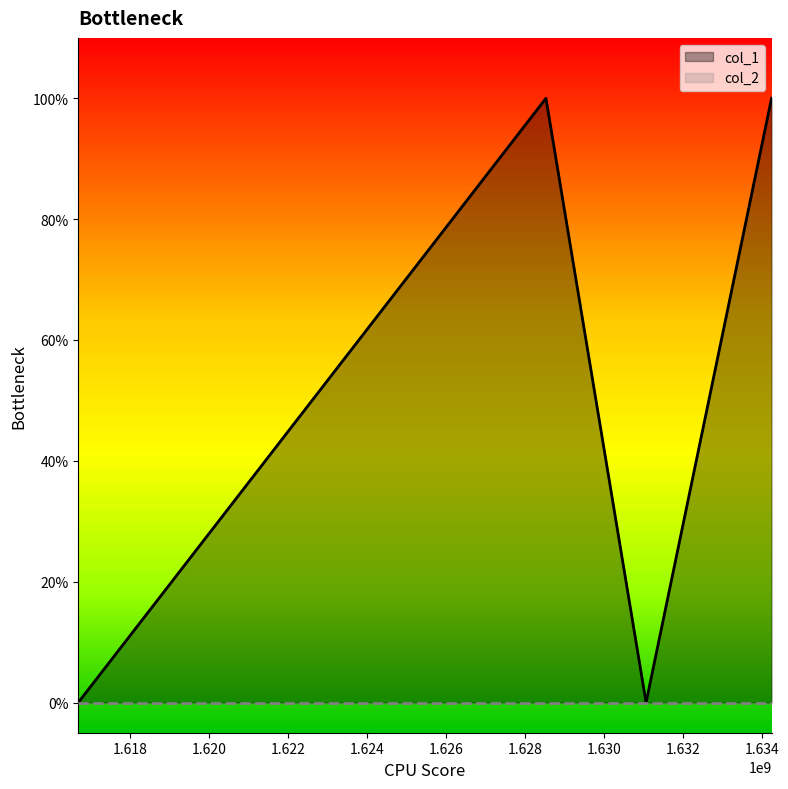

What is the maximum value shown in the chart?

1